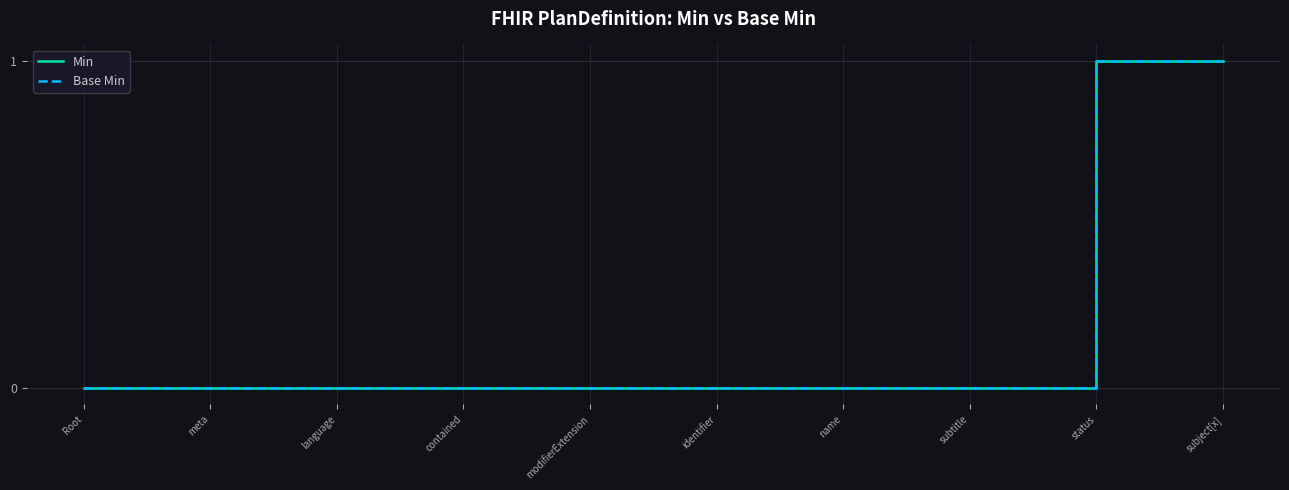

At which label does Base Min reach its minimum?

Root